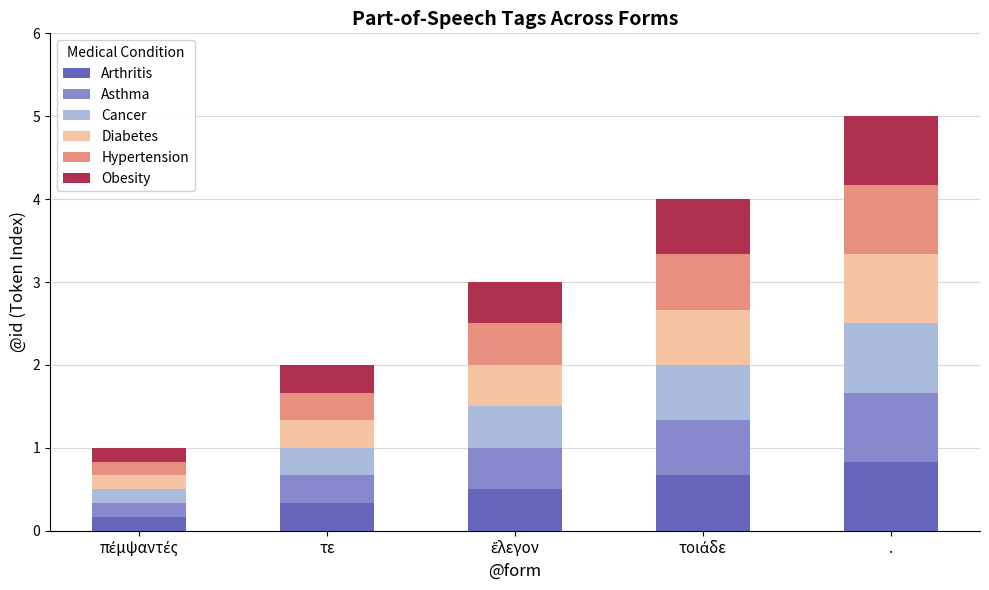

At which category is the sum across all series the highest?

.